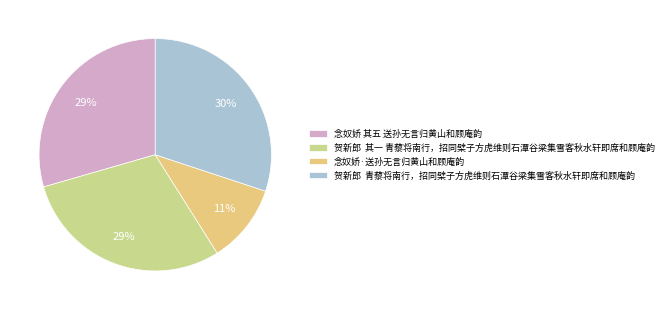

Which category has the biggest portion of the pie?

贺新郎 青藜将南行，招同檗子方虎维则石潭谷梁集雪客秋水轩即席和顾庵韵